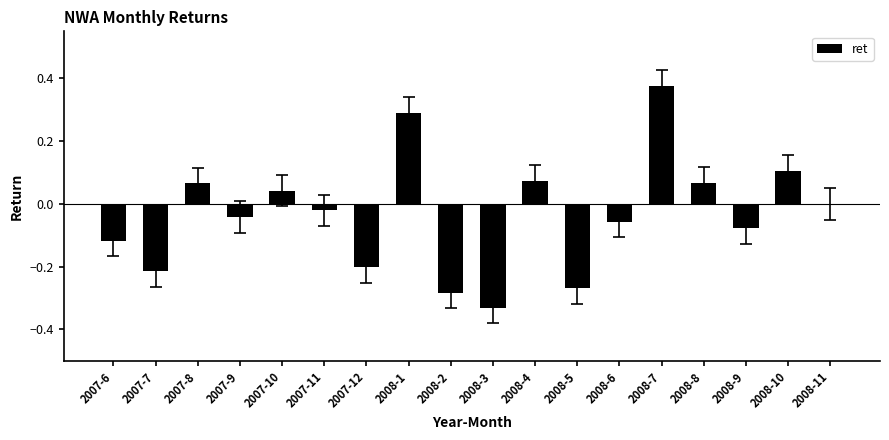

At which category does the chart reach its peak across all series?

2008-7